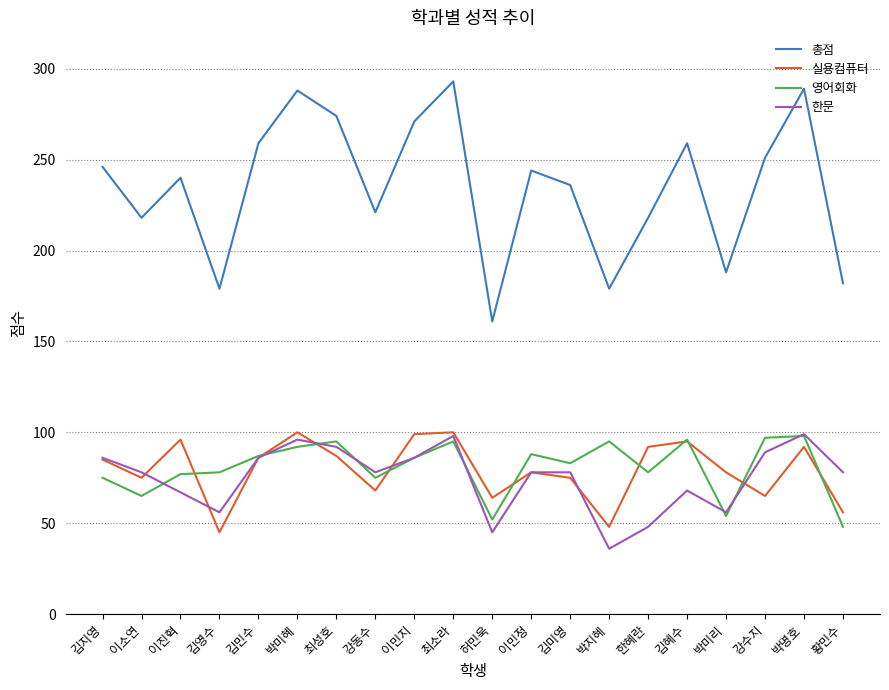

True or false: 총점 and 한문 intersect in this chart.

False